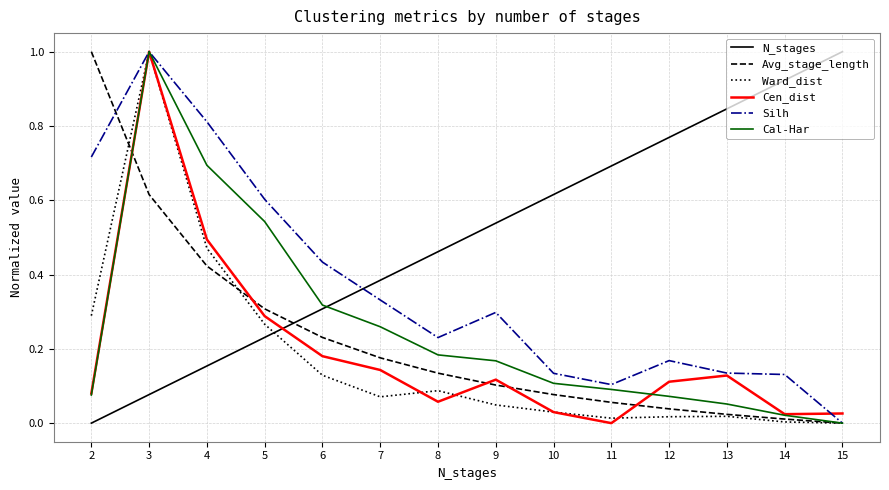

Which series has the largest total across all categories?

N_stages